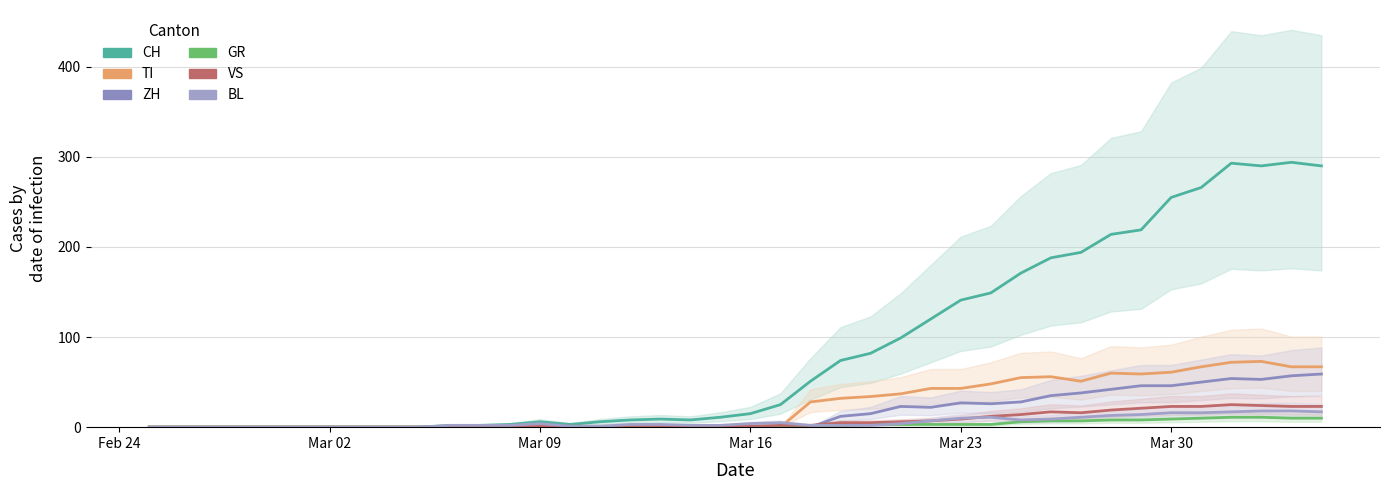

How many intersections are there between ZH and BL?

1